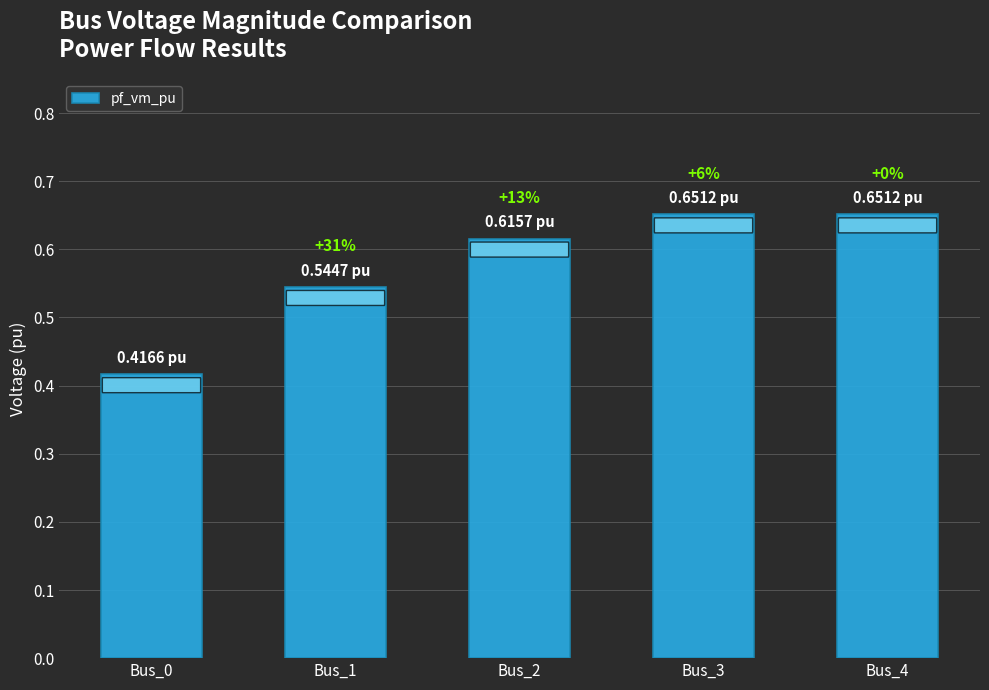

What is the average value?

0.6